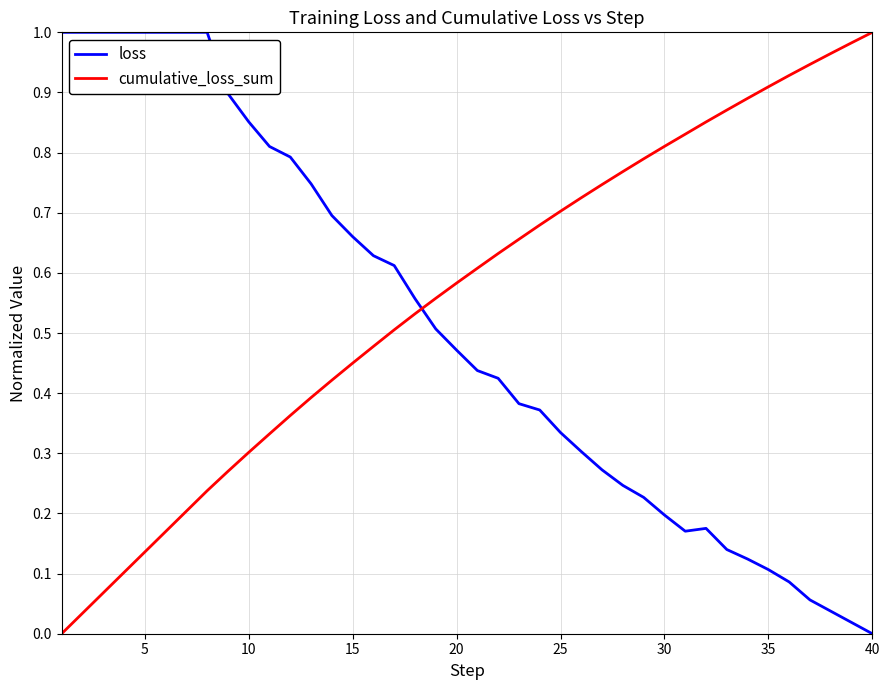

Which series has the largest total across all categories?

cumulative_loss_sum